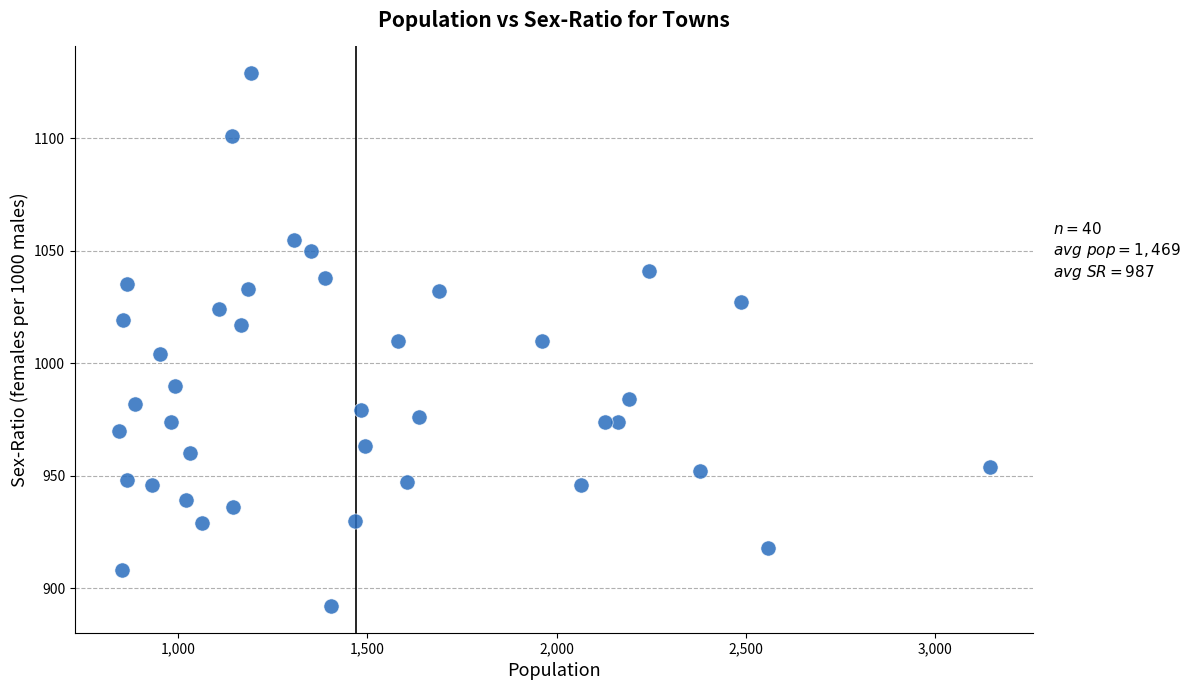

What is the range of Y values (max minus min)?

237